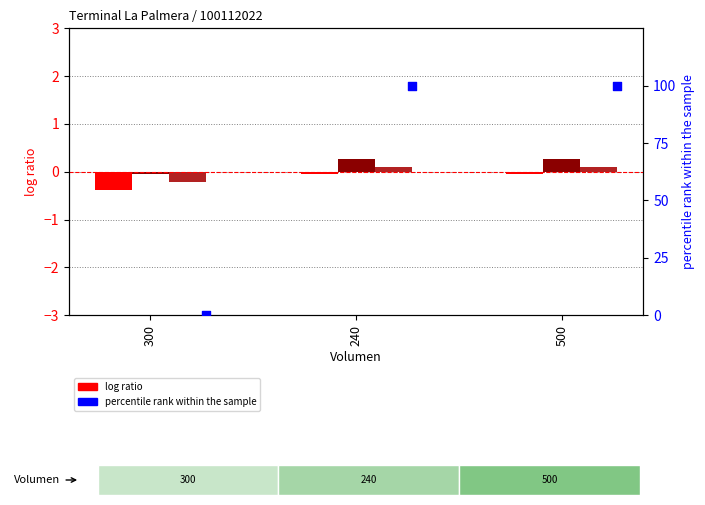

At which category is the sum across all series the highest?

240